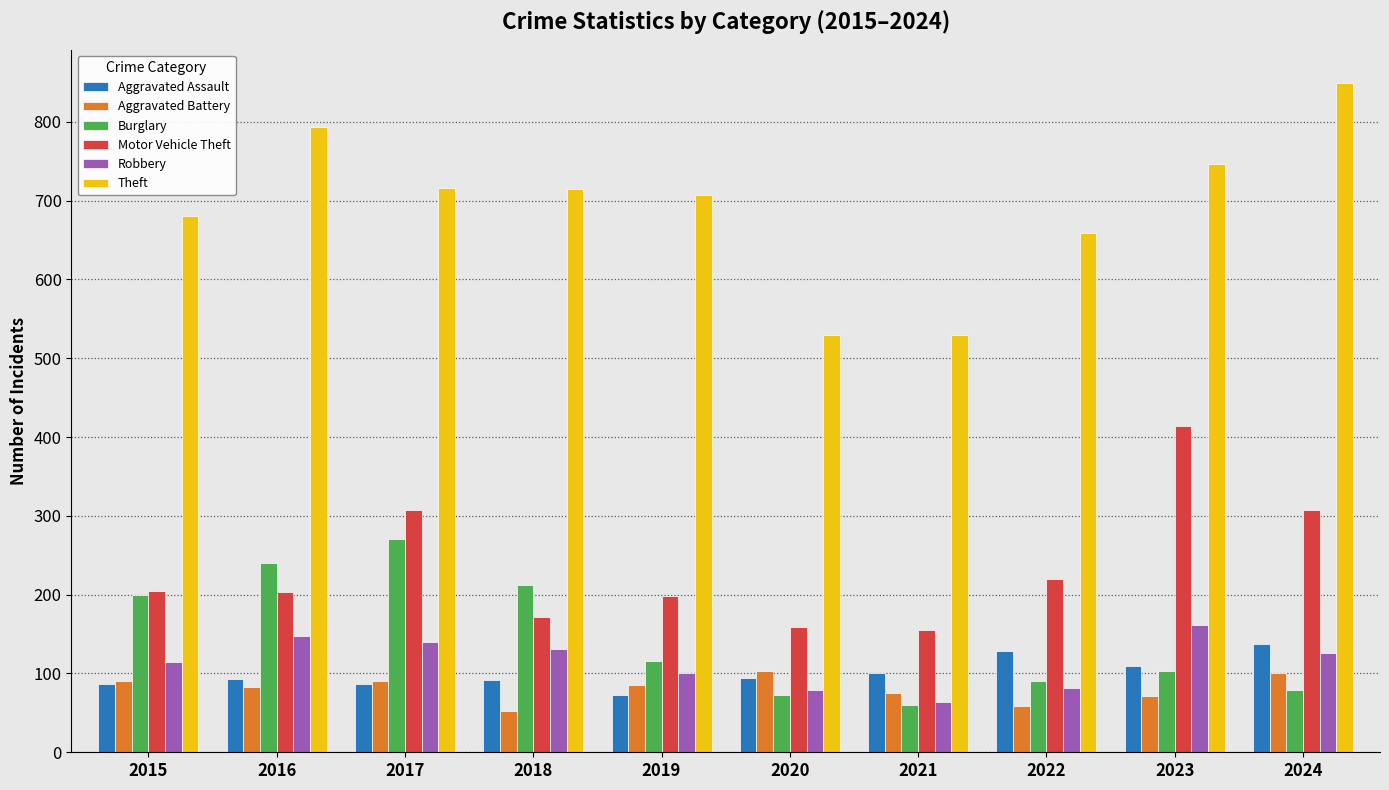

At 2024, list the series in order from smallest to largest.

Burglary, Aggravated Battery, Robbery, Aggravated Assault, Motor Vehicle Theft, Theft